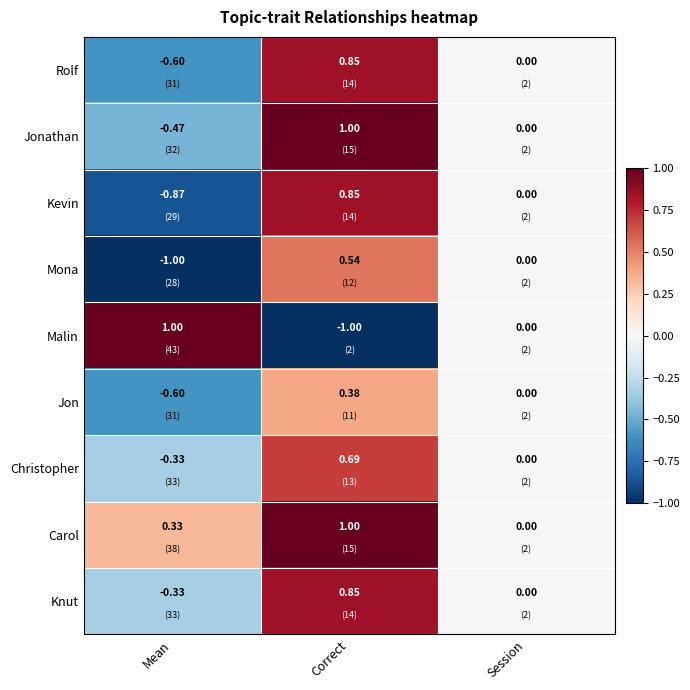

Rank the categories by Knut value from highest to lowest.

Correct, Session, Mean